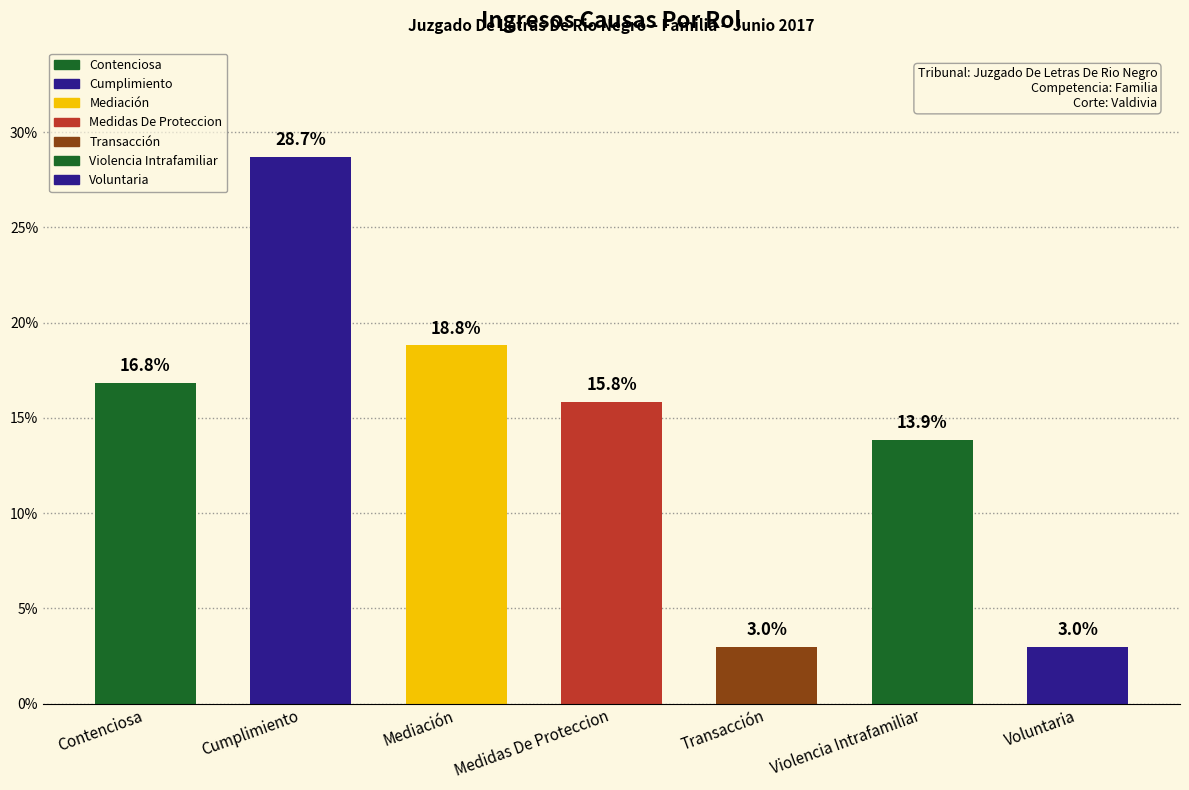

The chart shows a value of 12.2 at Cumplimiento. True or false?

False